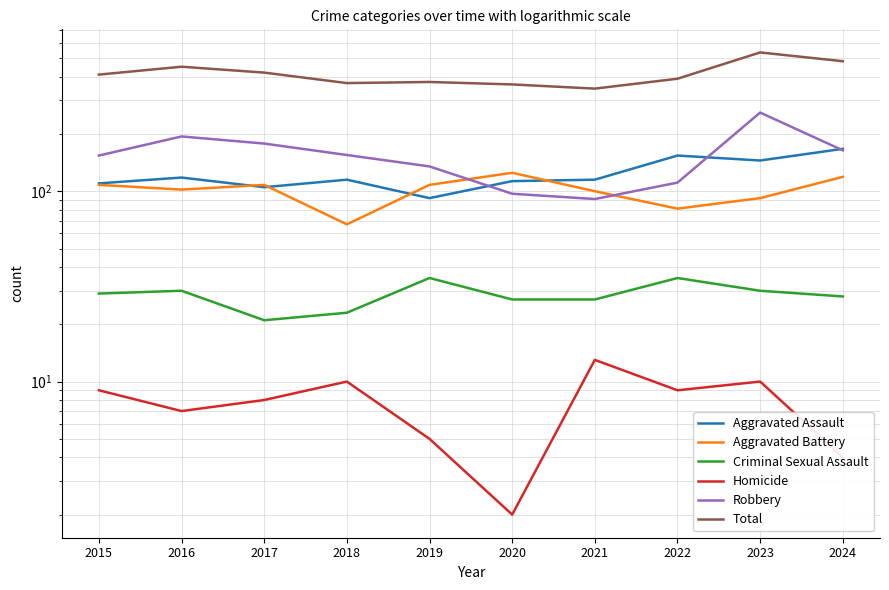

What is the minimum value shown in the chart?

2